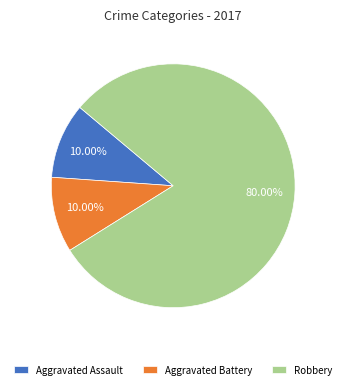

Which slice represents more than half of the pie?

Robbery